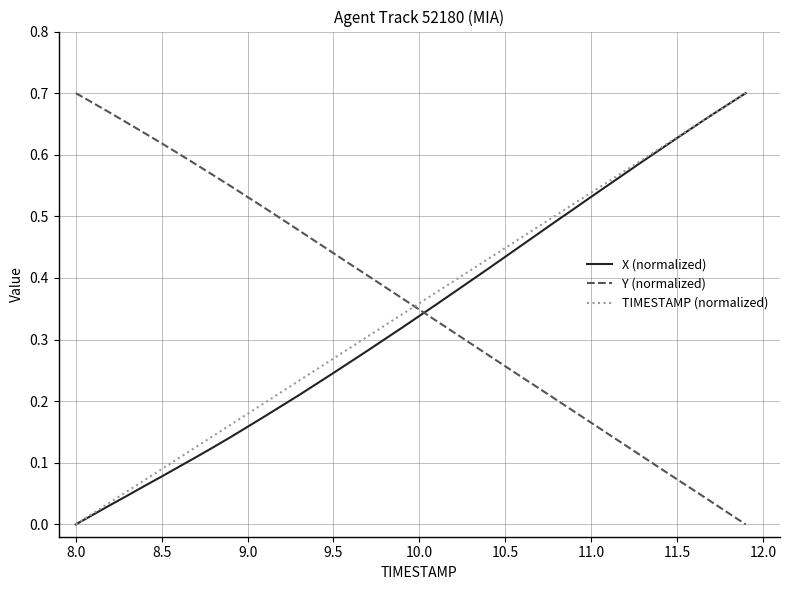

After their last crossing, which series has the higher values: X (normalized) or Y (normalized)?

X (normalized)